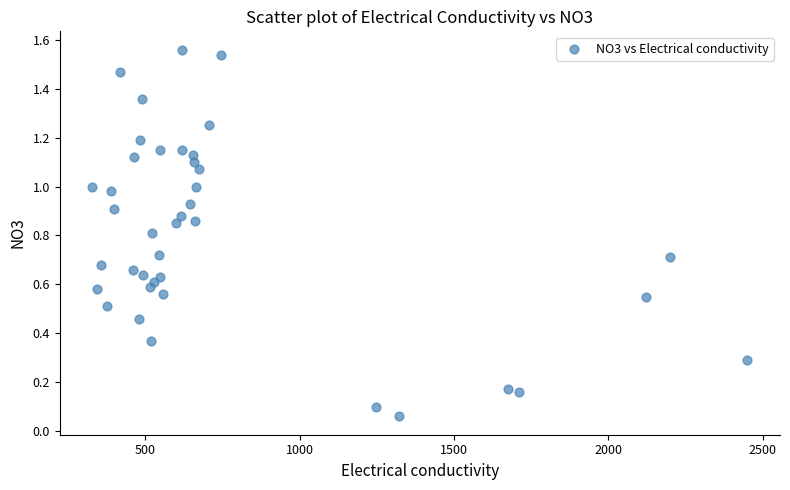

What is the range of X values (max minus min)?

2121.0